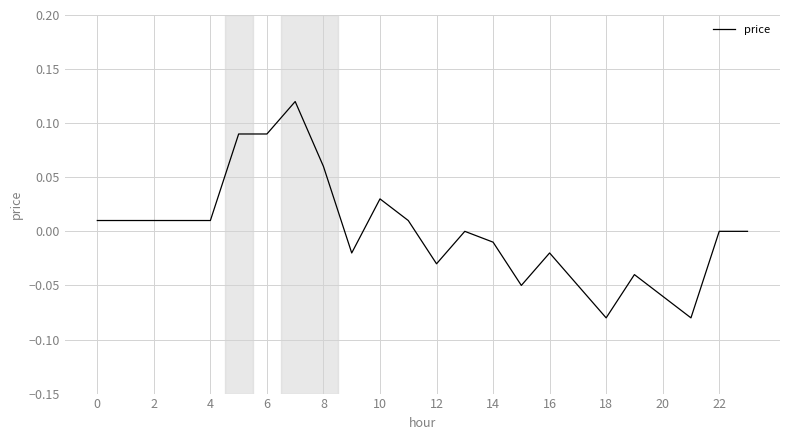

At which category does the chart reach its minimum across all series?

18